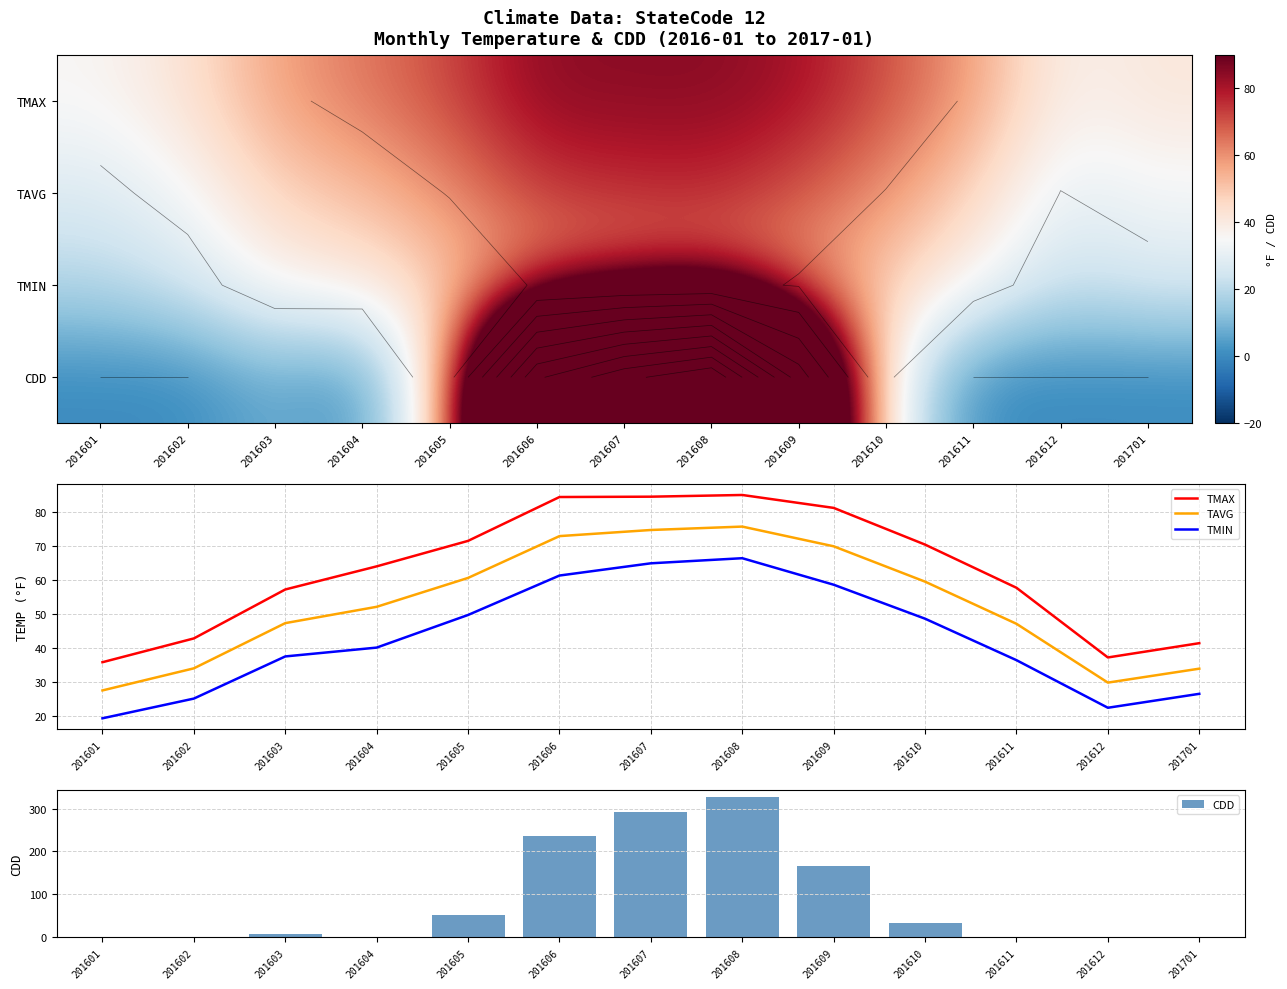

How many values in the TAVG series exceed 52?

7